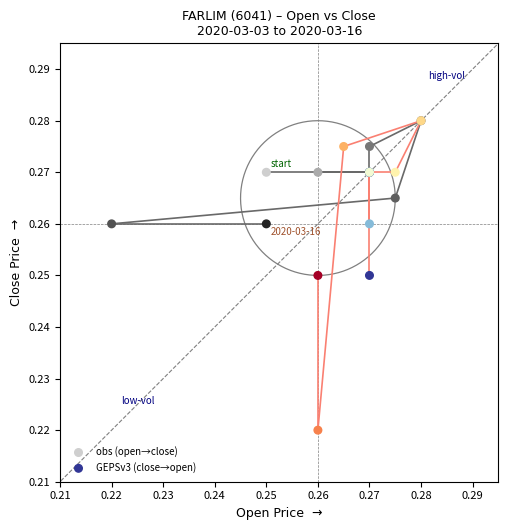

Which series reaches the minimum Y coordinate?

GEPSv3 (close→open)